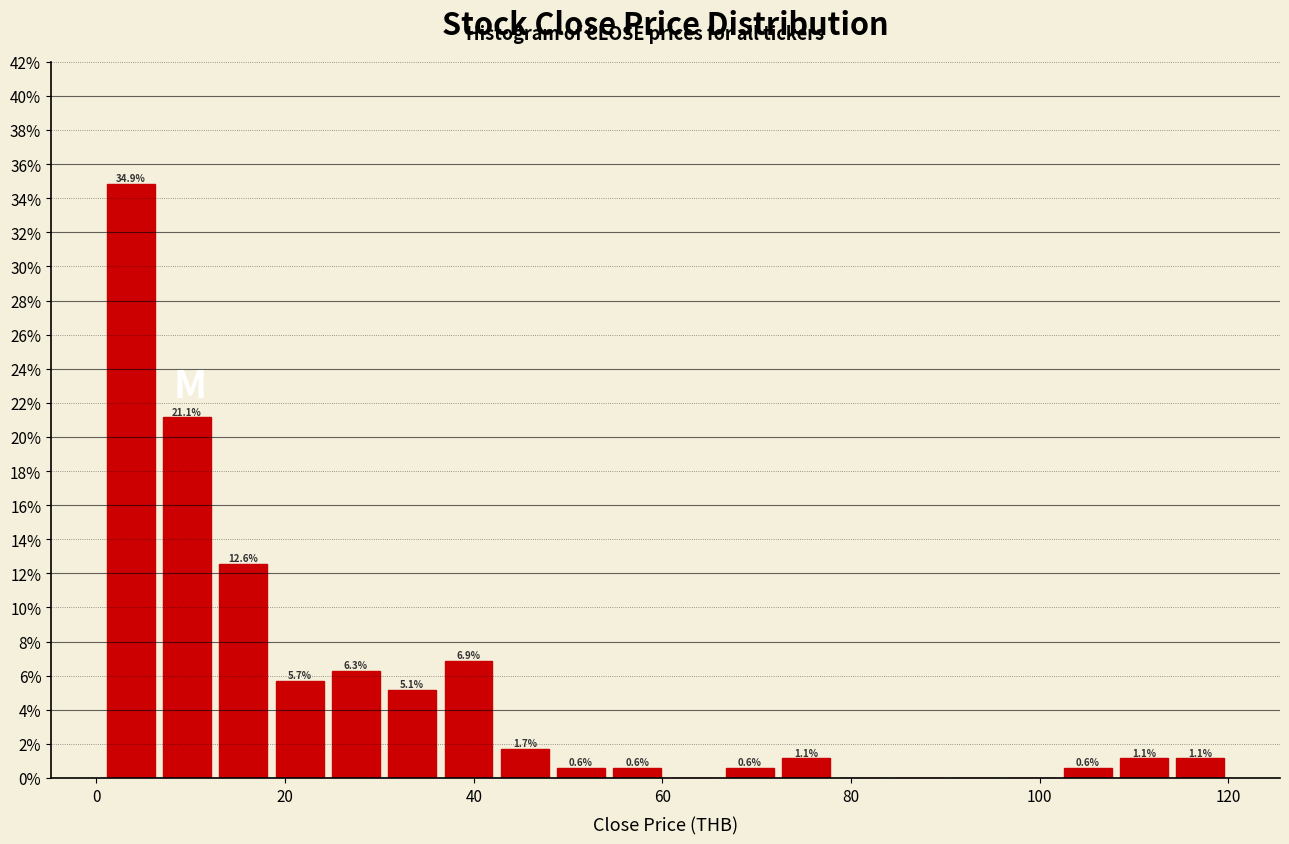

Read against the x-axis, roughly where is the centre of the tallest bar?

4